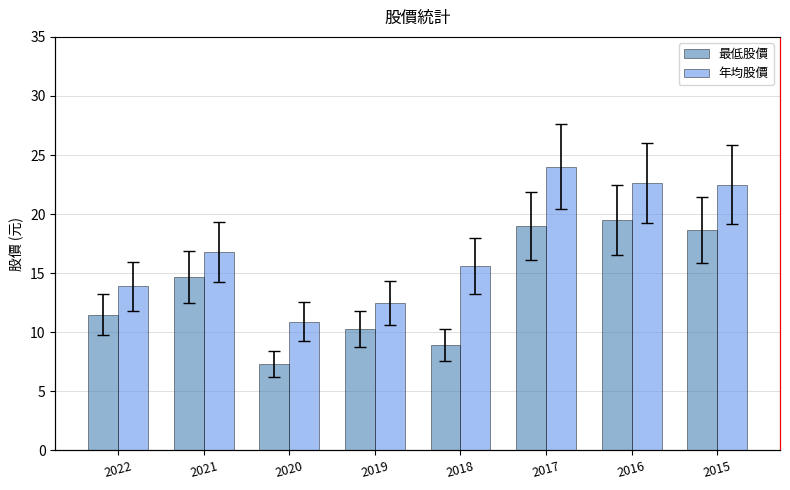

Where does the 最低股價 series first go above 14?

2021